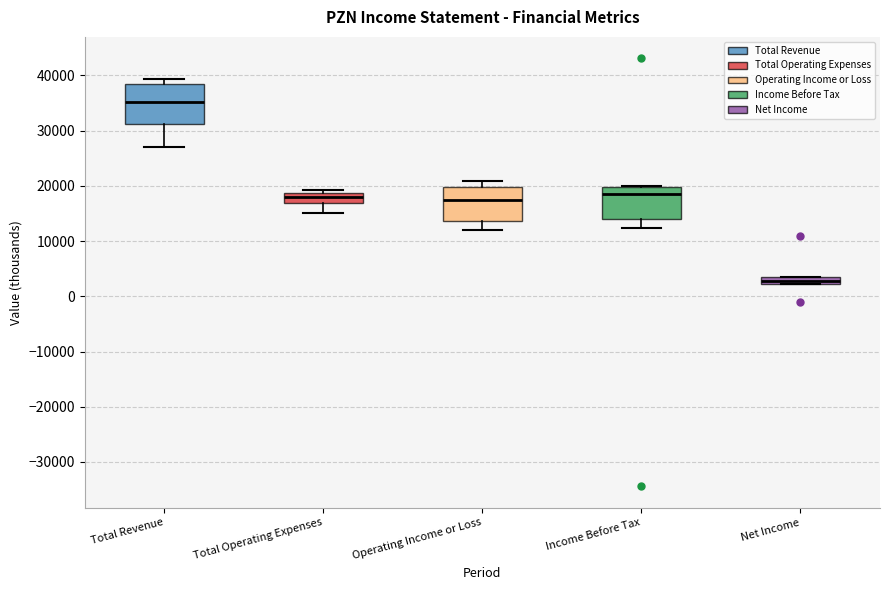

Where is the upper edge of the box for Total Operating Expenses on the y-axis? The values are not printed on the chart, so give them approximately, as read against the axis.

19000